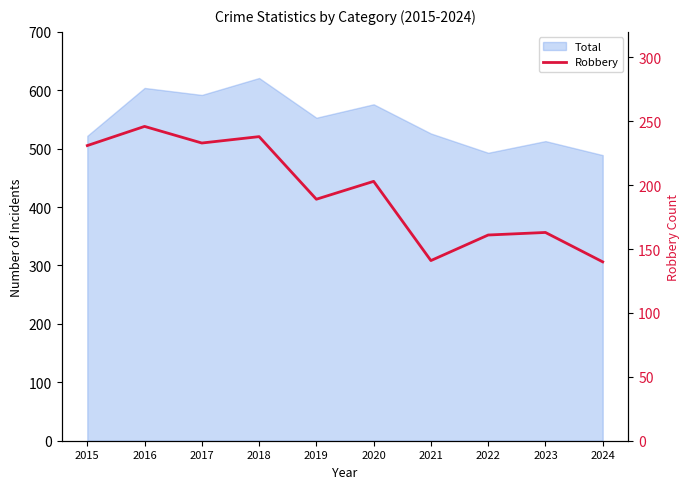

True or false: the data shows 282 at 2019.

False